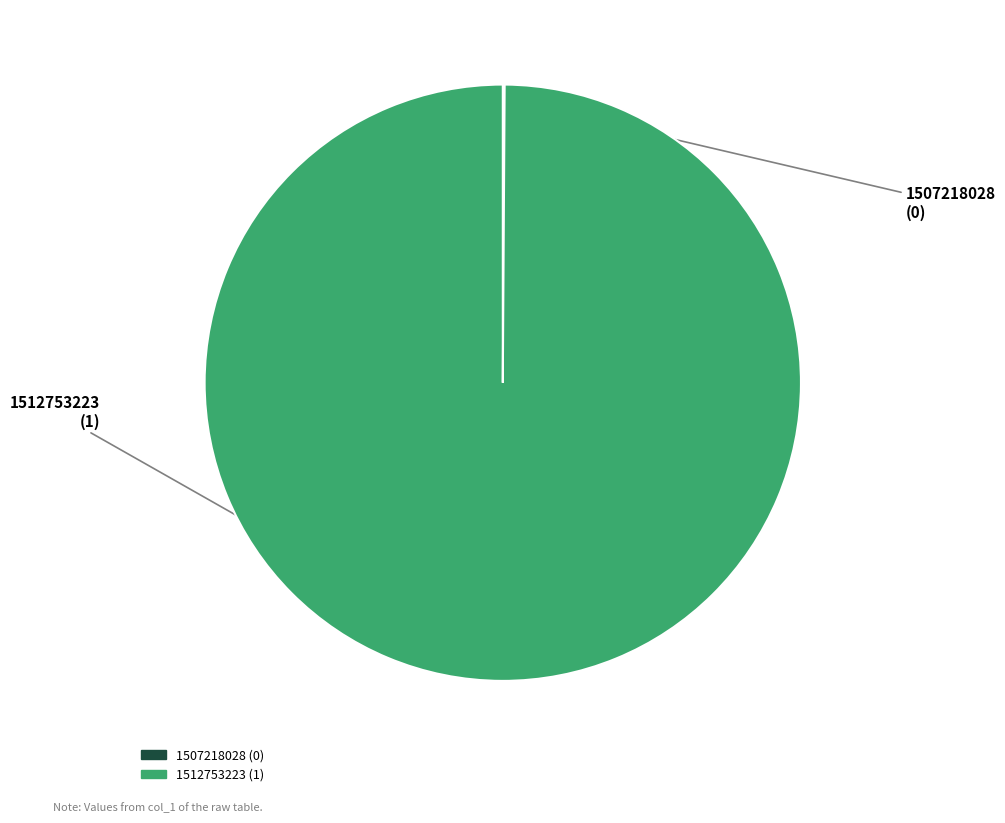

What is the largest slice in the pie chart?

1512753223